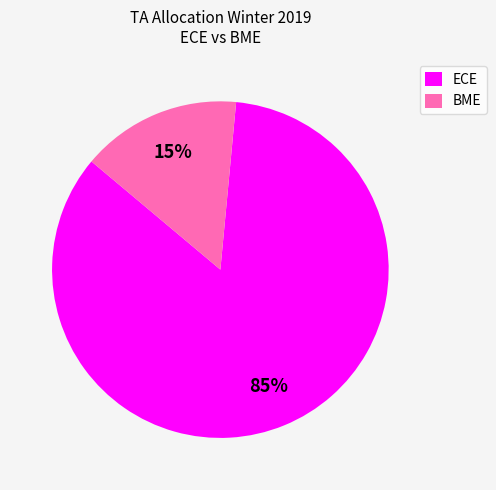

How many slices are in this pie chart?

2